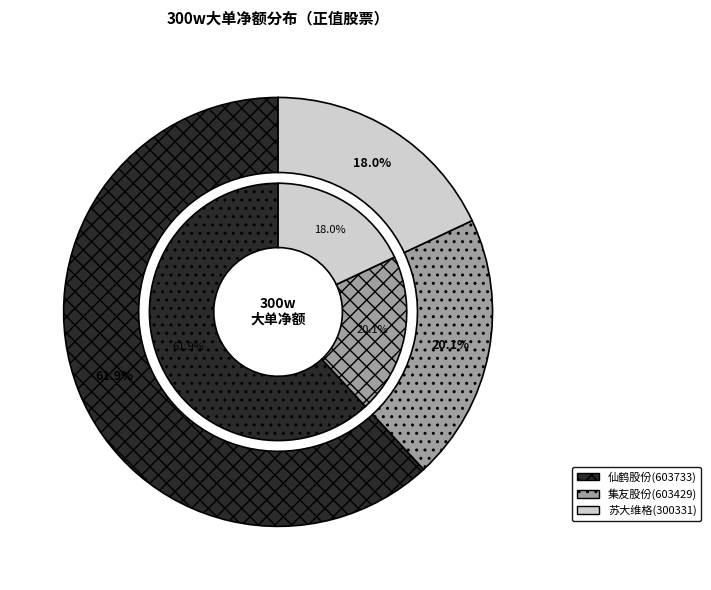

How many segments does this pie chart have?

3